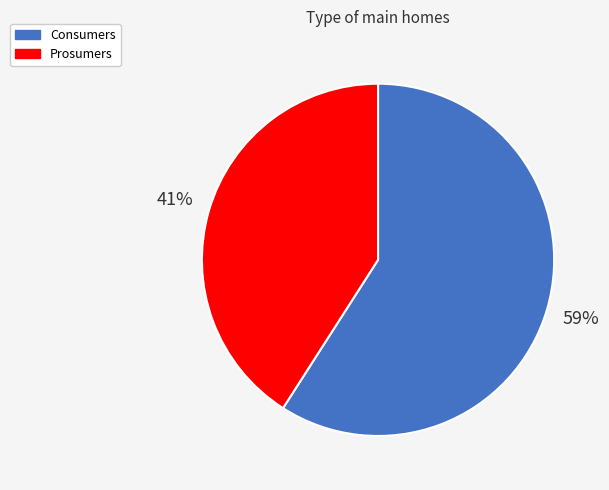

To the nearest percent, what is the difference between the largest and smallest slice percentages?

18%